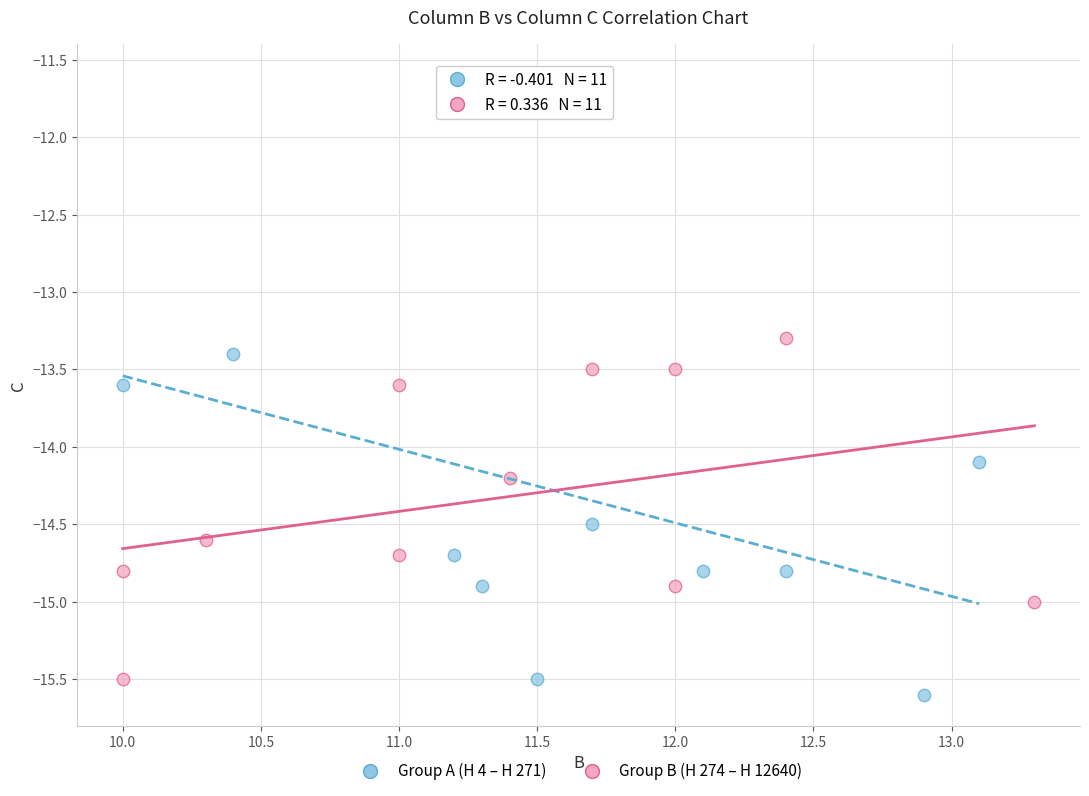

Which series reaches the minimum Y coordinate?

Group A (H 4 – H 271)